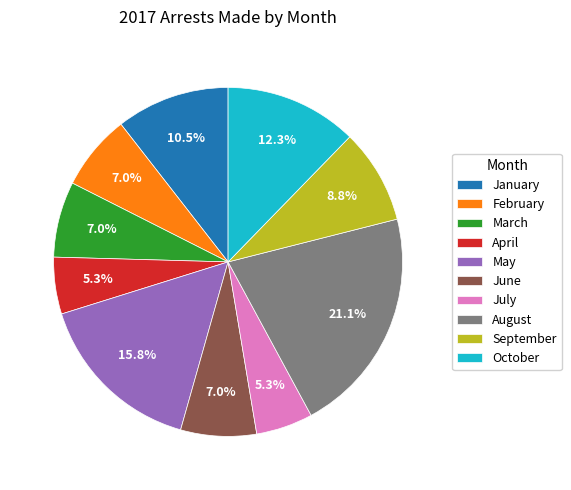

To the nearest percent, what is the difference between the largest and smallest slice percentages?

16%